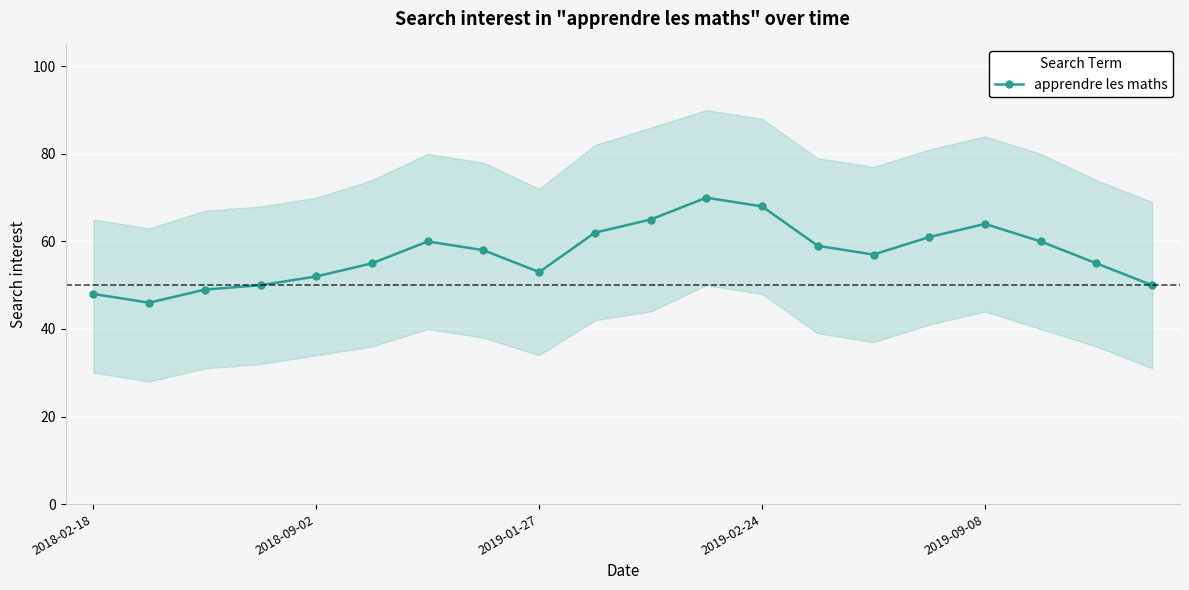

The value of apprendre les maths at 2018-02-18 is 32. True or false?

False